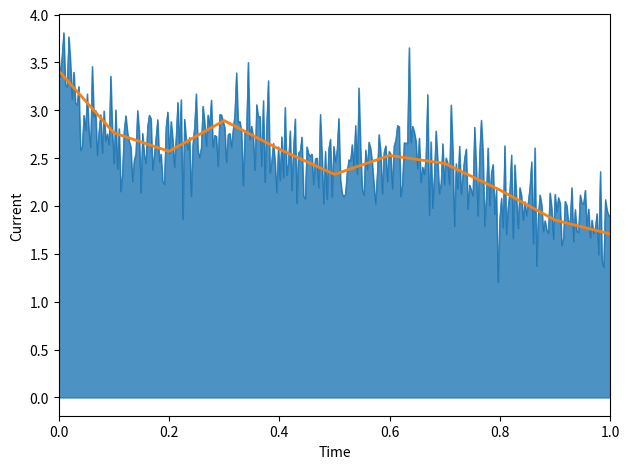

What is the value of the 7th point from the left?

2.5